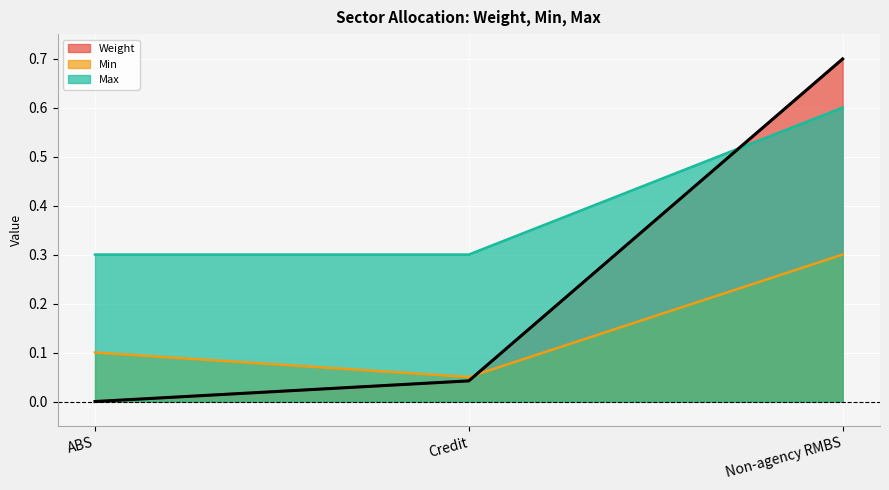

Does the chart display data point markers on the line(s)?

No